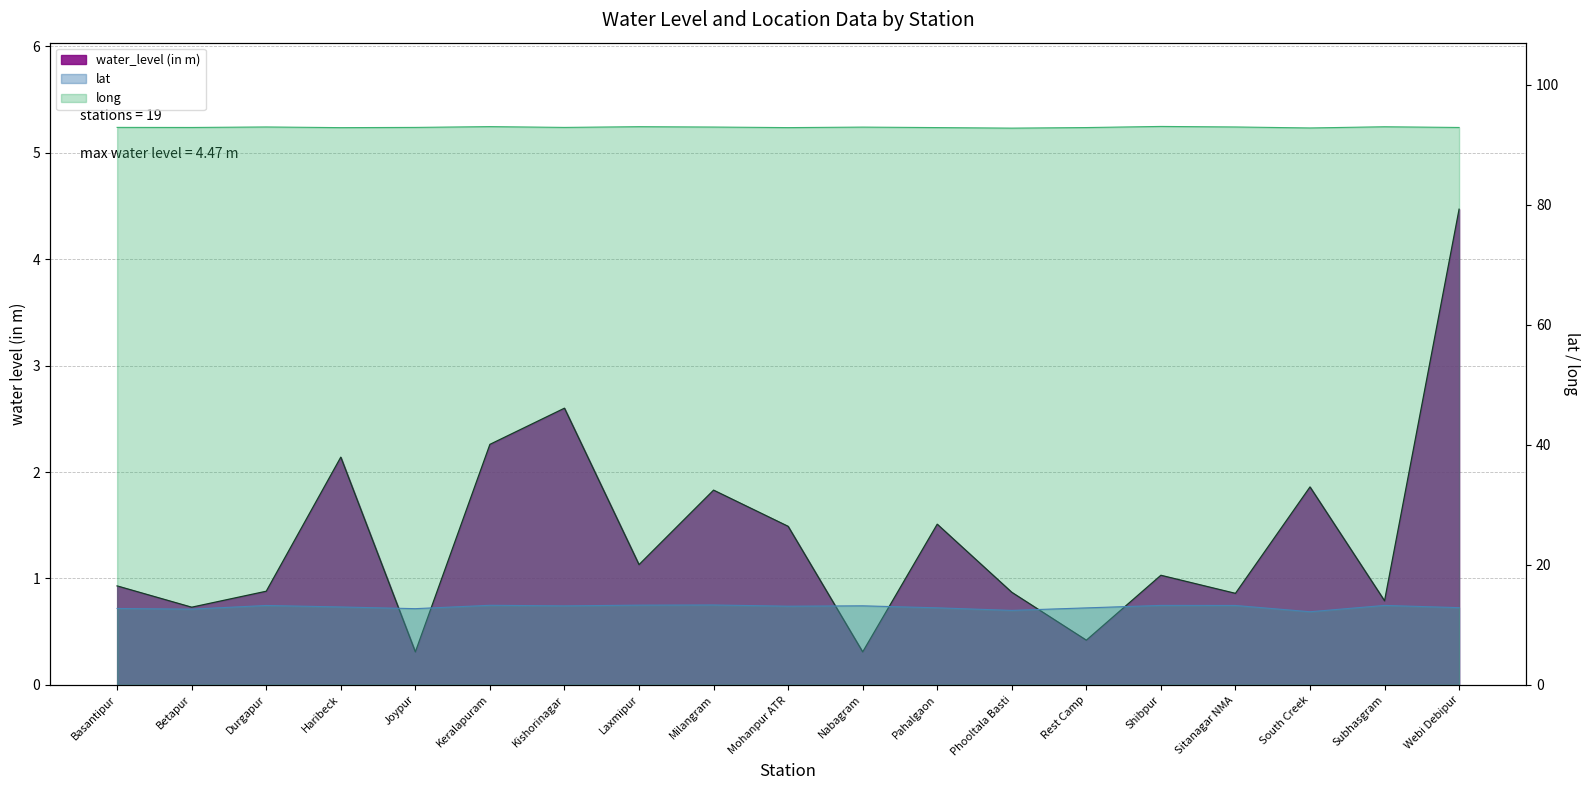

How many distinct data groups are displayed?

3